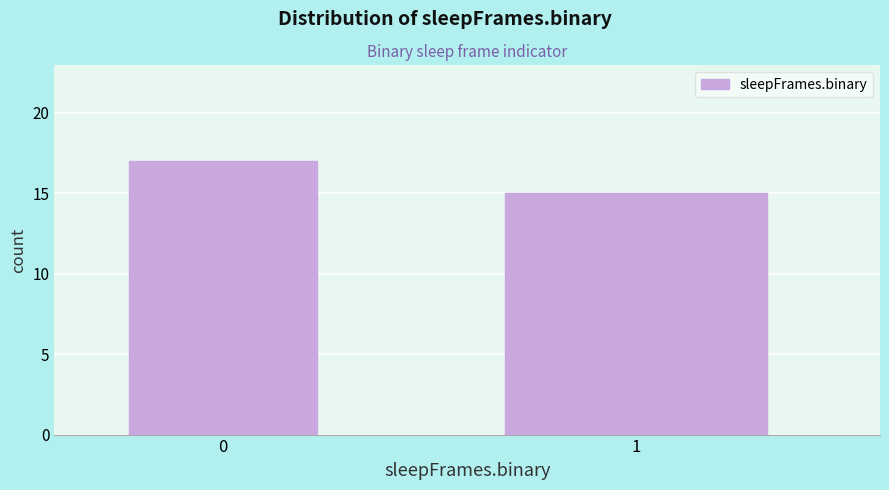

Reading right to left, transcribe all the data shown in this chart.

1=15	0=17